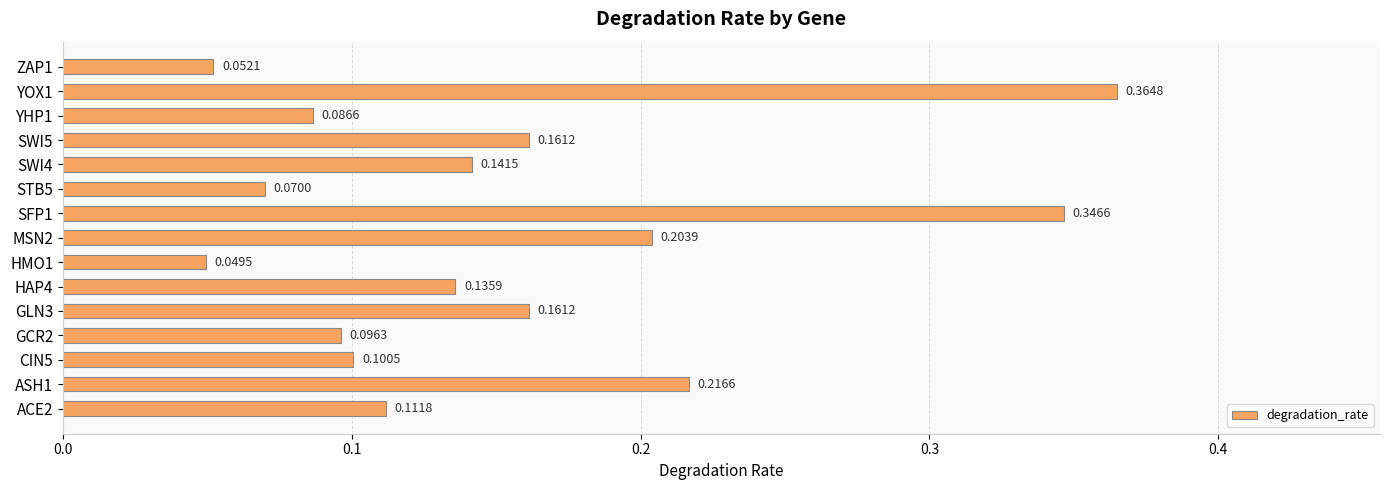

What is the change in value from CIN5 to SFP1?

+0.2